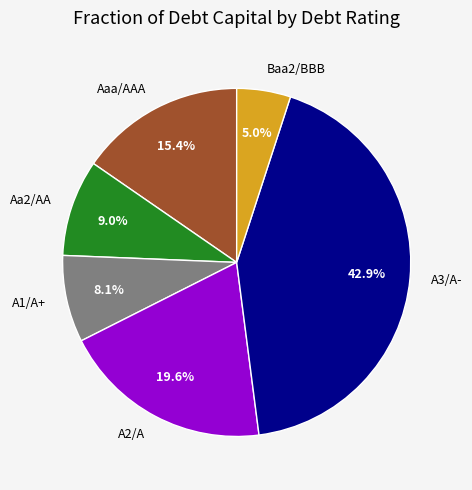

Between A1/A+ and Aa2/AA, which is larger?

Aa2/AA